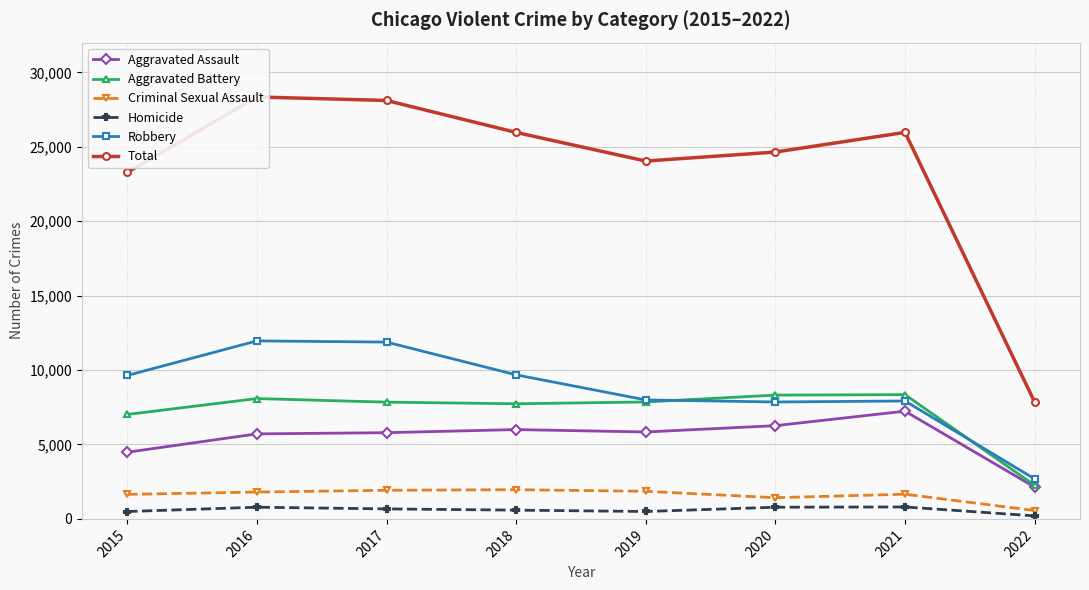

At which label is Robbery closest to 7324?

2020